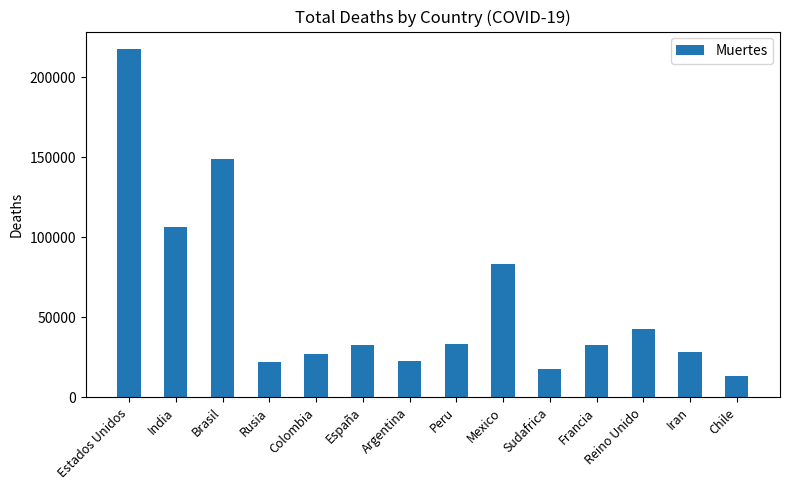

Does the chart contain stacked bars?

No